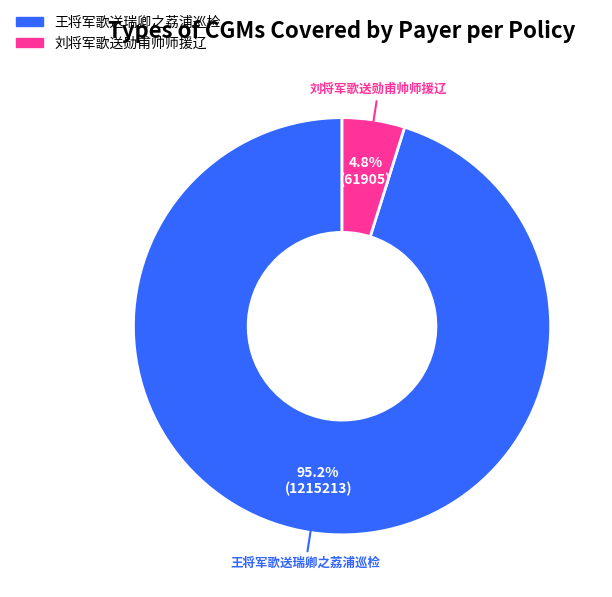

What percentage is the 刘将军歌送勋甫帅师援辽 slice, to the nearest percent?

5%